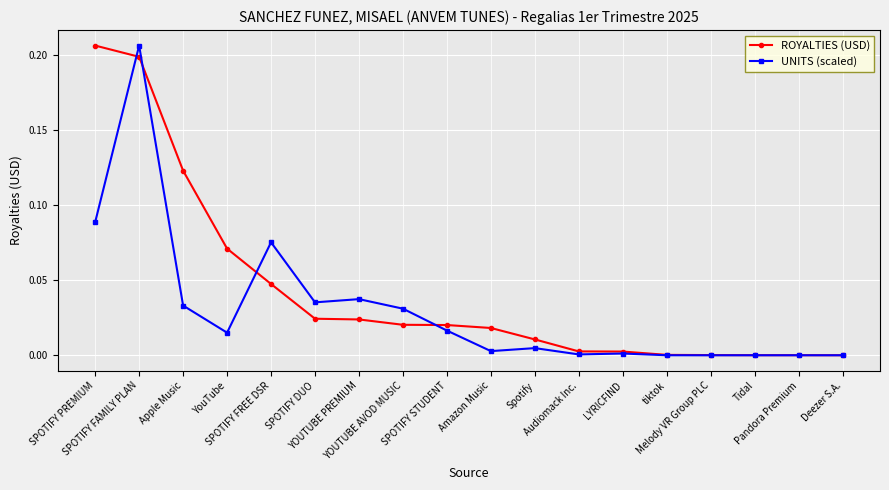

The value of ROYALTIES (USD) at Deezer S.A. is 0.0. True or false?

True